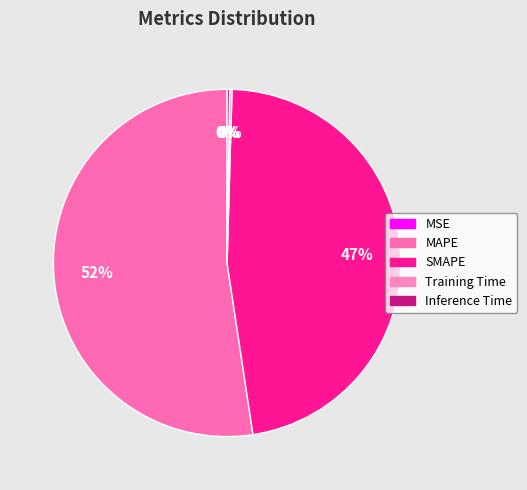

Which slice is the smallest?

MSE